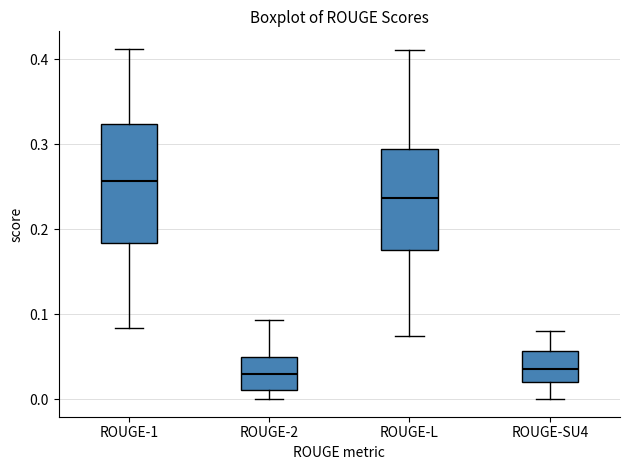

Which box has the highest median line?

ROUGE-1